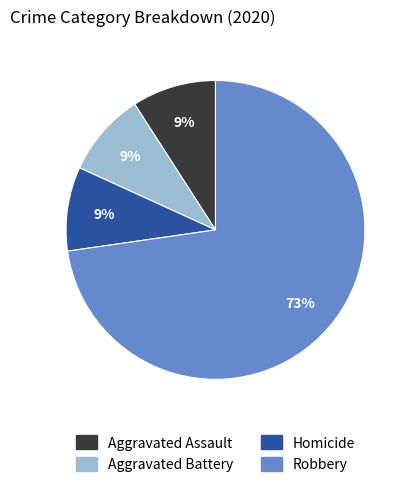

Does any single category account for the majority?

Yes